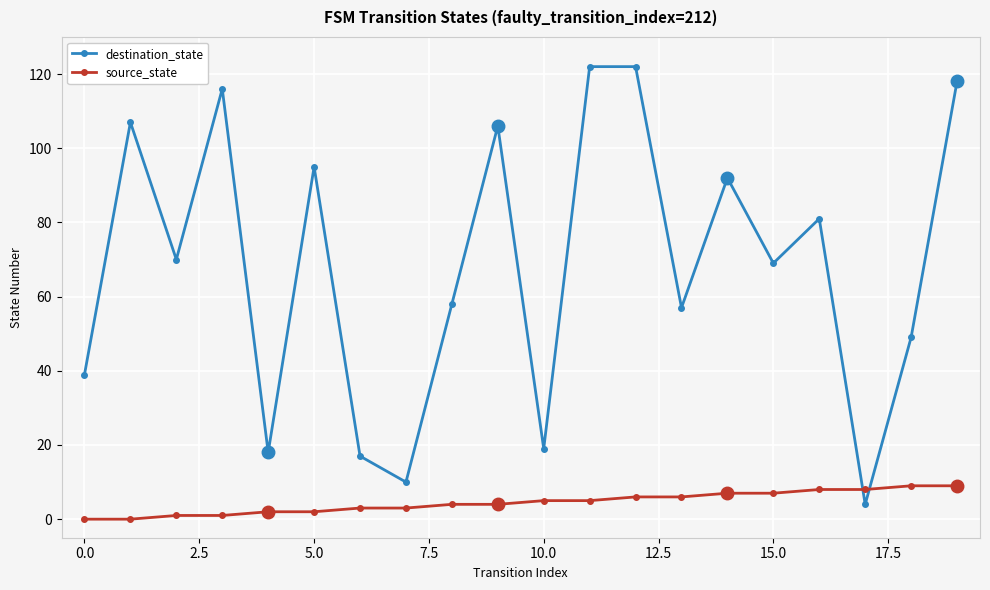

Which series has the widest spread of values?

destination_state